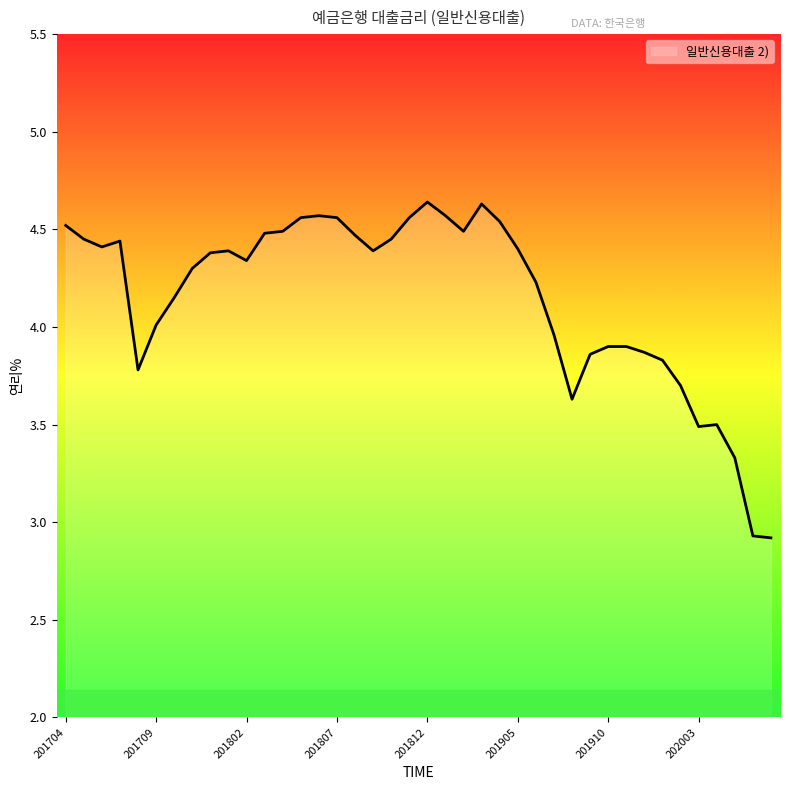

What is the difference between the maximum and minimum values?

1.7